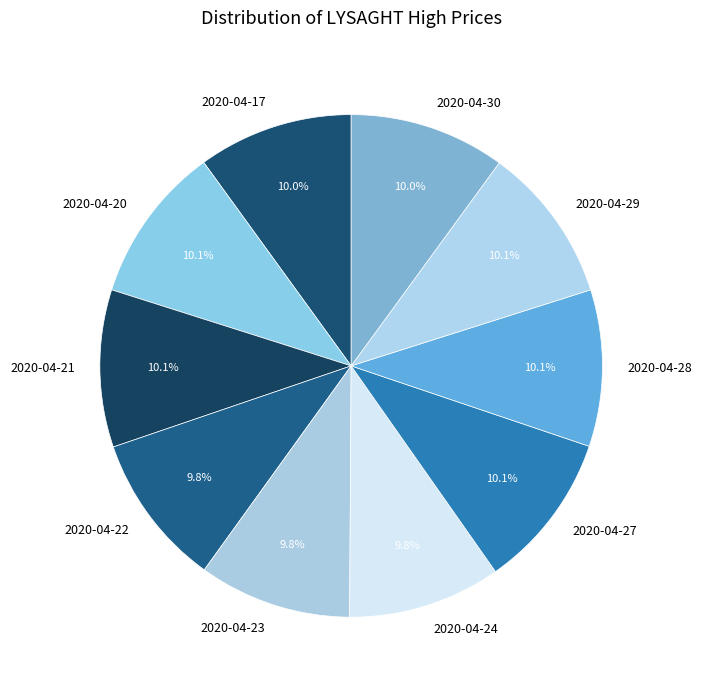

Does 2020-04-23 represent more than half of the total?

No